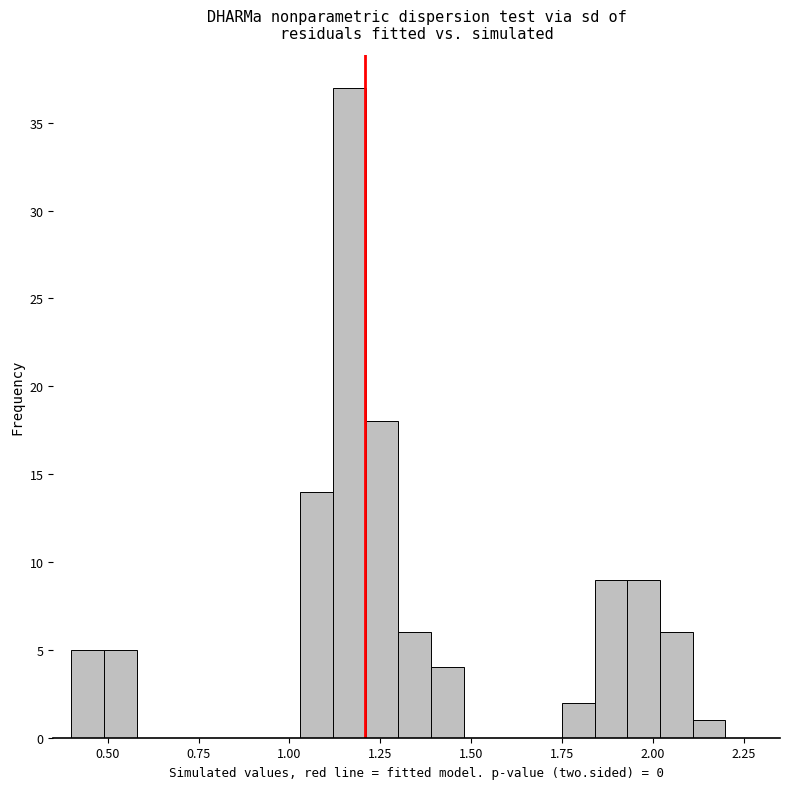

Read against the x-axis, roughly where is the centre of the tallest bar?

1.15